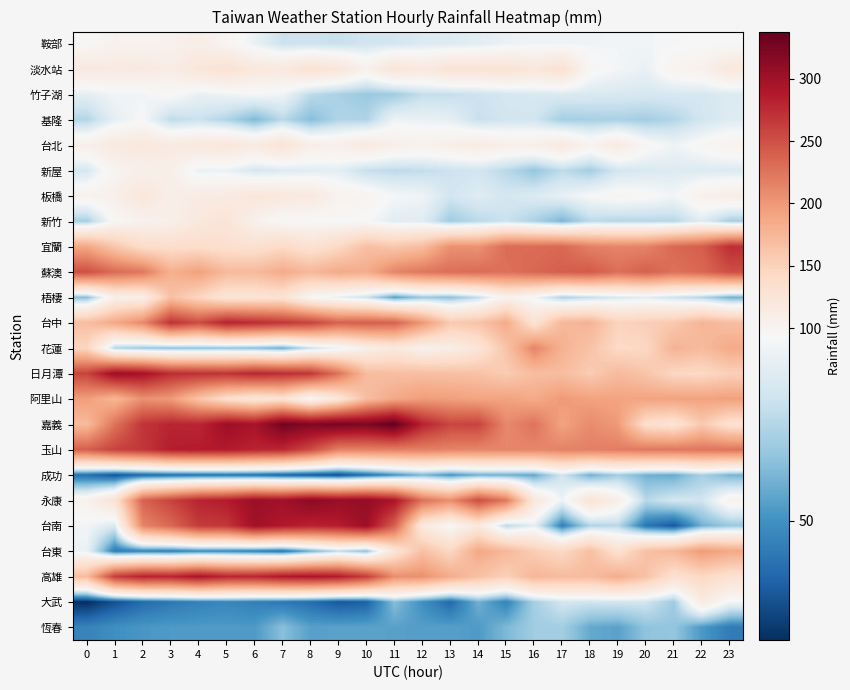

What is the minimum value shown in the chart?

21.5